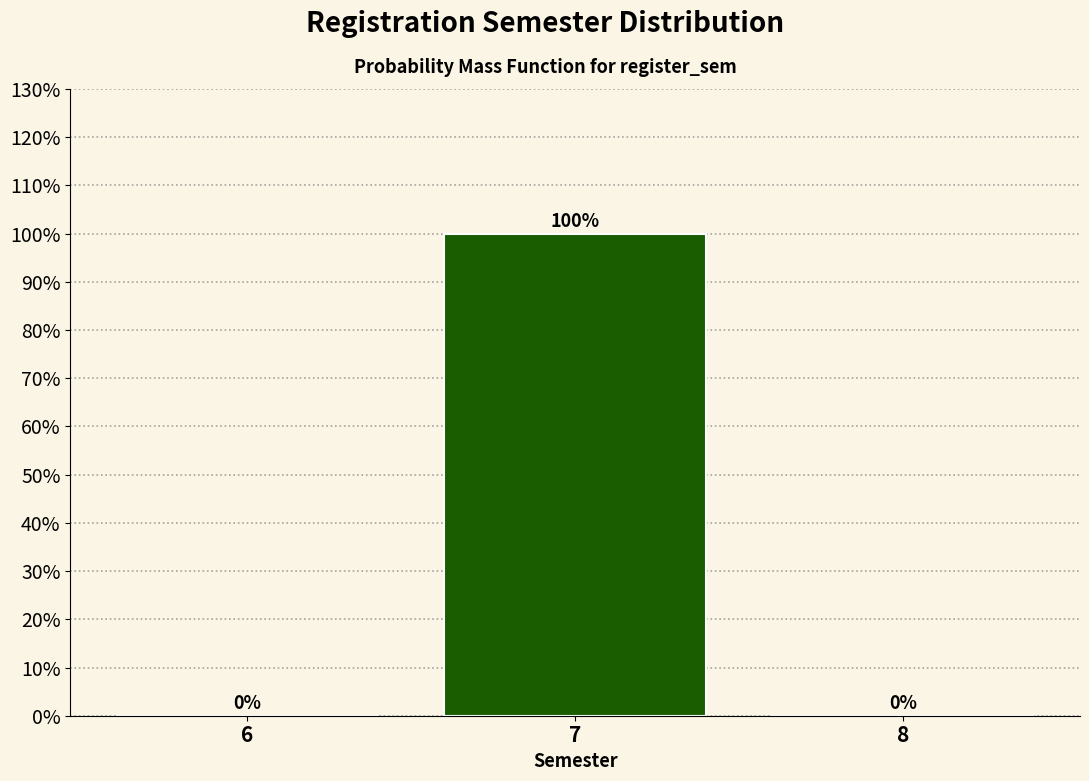

Reading right to left, extract all data points from this chart.

8=0	7=100	6=0